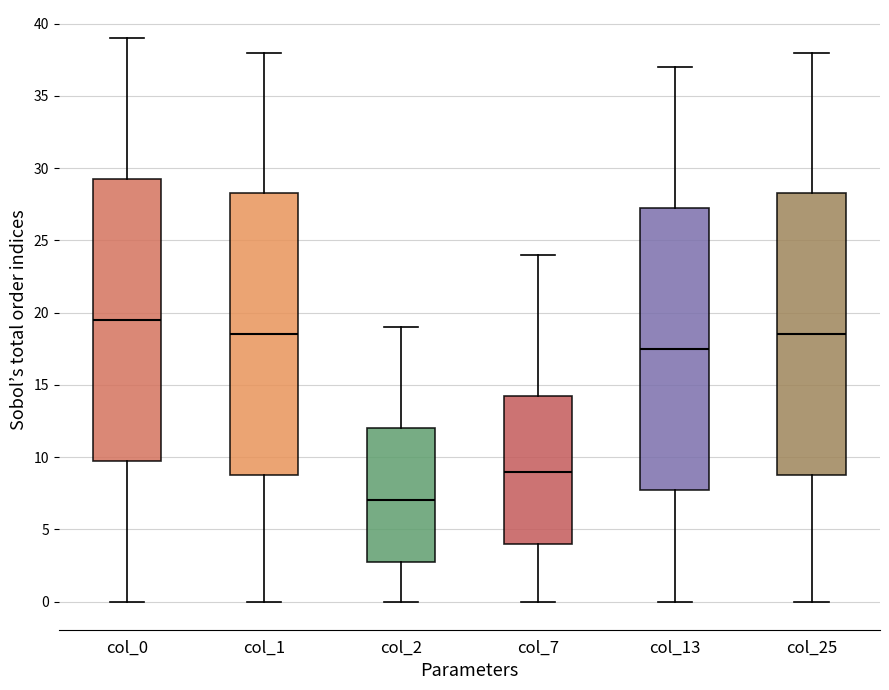

Reading left to right, transcribe this box plot: for each box, give where its median line is, the range the box spans, and where its two whiskers end, as read against the y-axis. The values are not printed on the chart, so give them approximately, as read against the axis.

col_0: median 19.5, box 10.0 to 29.5, whiskers 0.0 to 39.0
col_1: median 18.5, box 9.0 to 28.5, whiskers 0.0 to 38.0
col_2: median 7.0, box 3.0 to 12.0, whiskers 0.0 to 19.0
col_7: median 9.0, box 4.0 to 14.5, whiskers 0.0 to 24.0
col_13: median 17.5, box 8.0 to 27.5, whiskers 0.0 to 37.0
col_25: median 18.5, box 9.0 to 28.5, whiskers 0.0 to 38.0